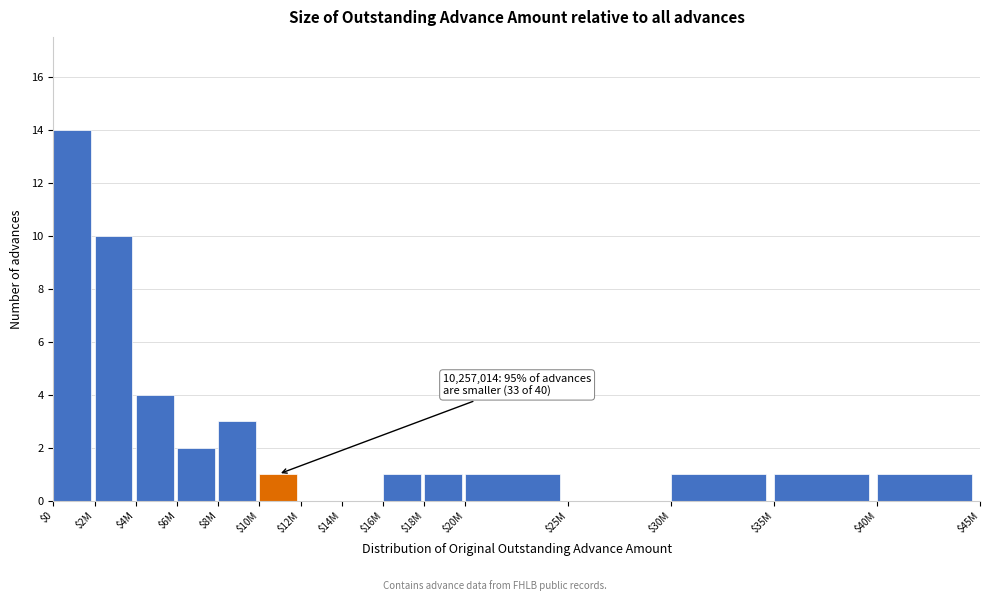

Which label corresponds to the largest value in the chart?

$0